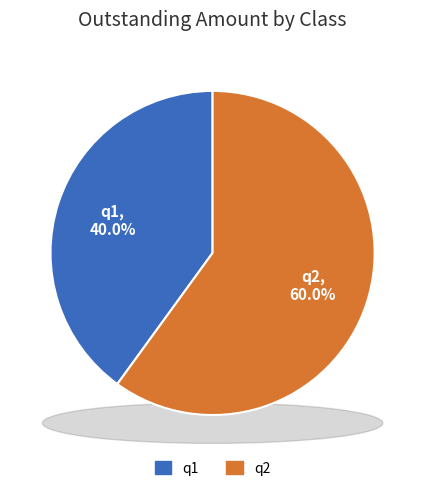

Is q1 the majority of the pie?

No